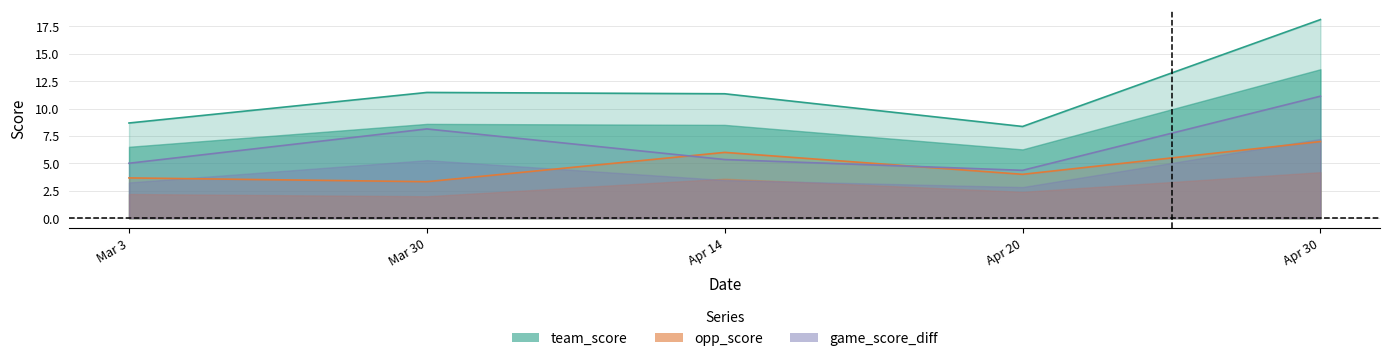

What position from the left is Mar 3?

1